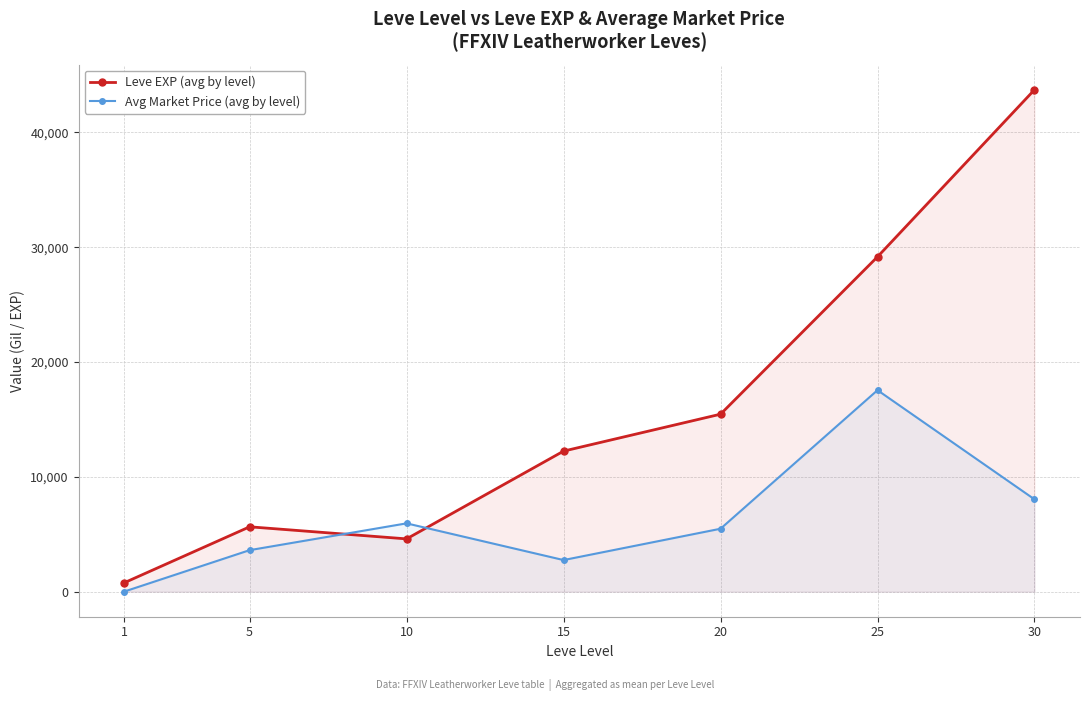

Rank the series by their average value, from lowest to highest.

Avg Market Price (avg by level), Leve EXP (avg by level)